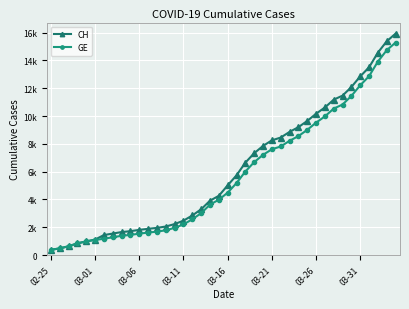

What are all the series names shown in the legend?

CH, GE